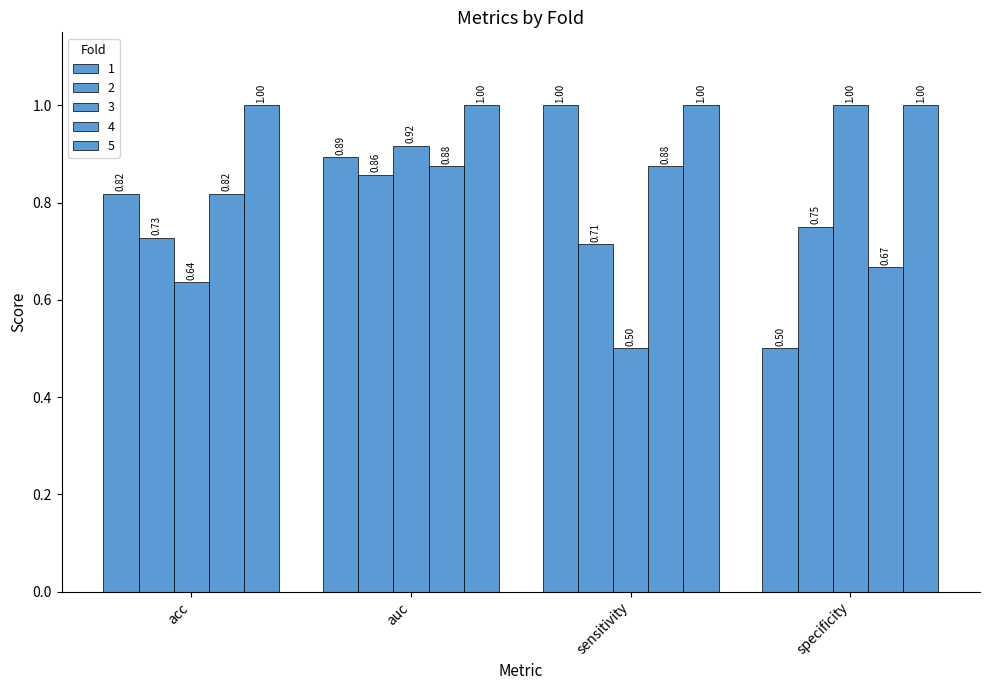

Does the chart contain stacked bars?

No